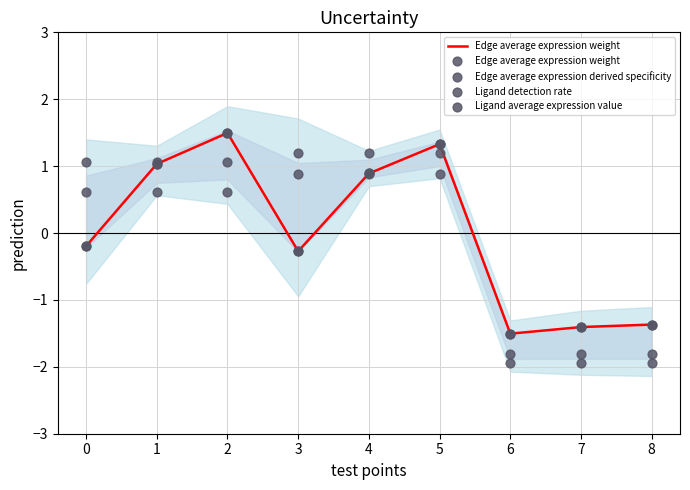

Is the value of Ligand detection rate at 3 greater than the value of Edge average expression derived specificity at 1?

Yes